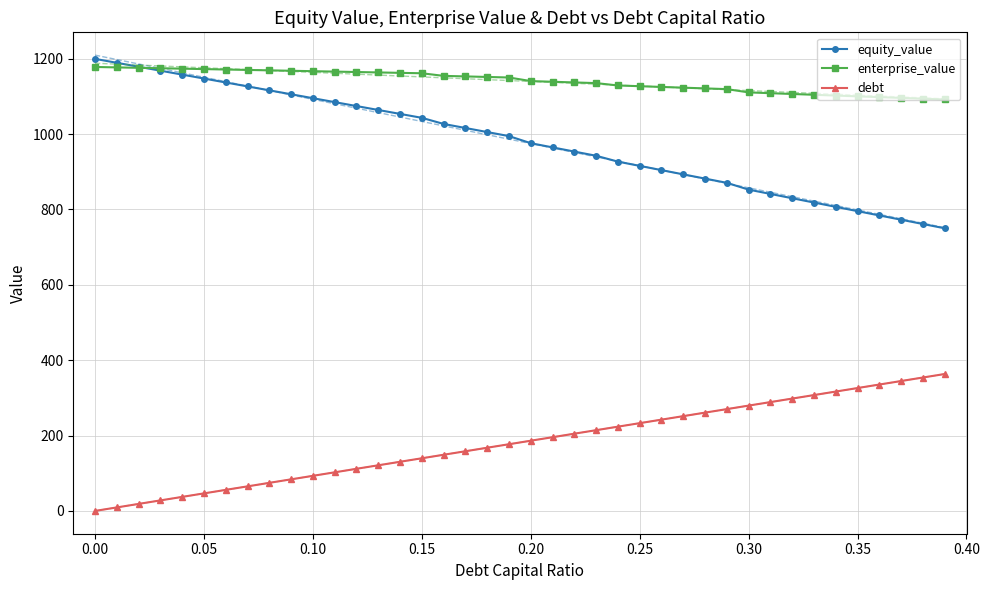

True or false: debt and enterprise_value intersect in this chart.

False